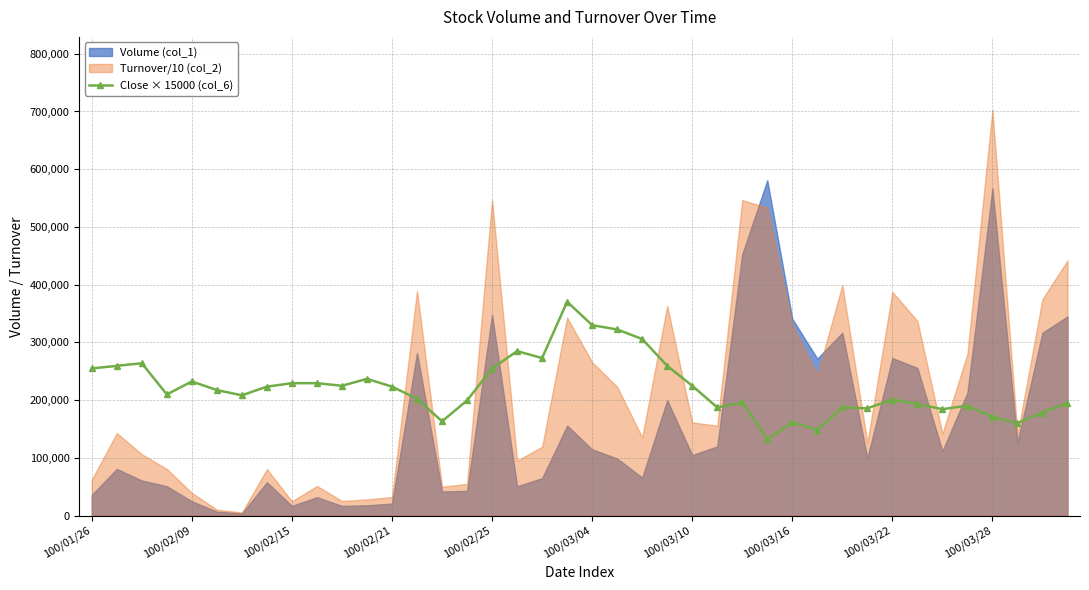

What is the minimum value for Close × 15000 (col_6)?

132000